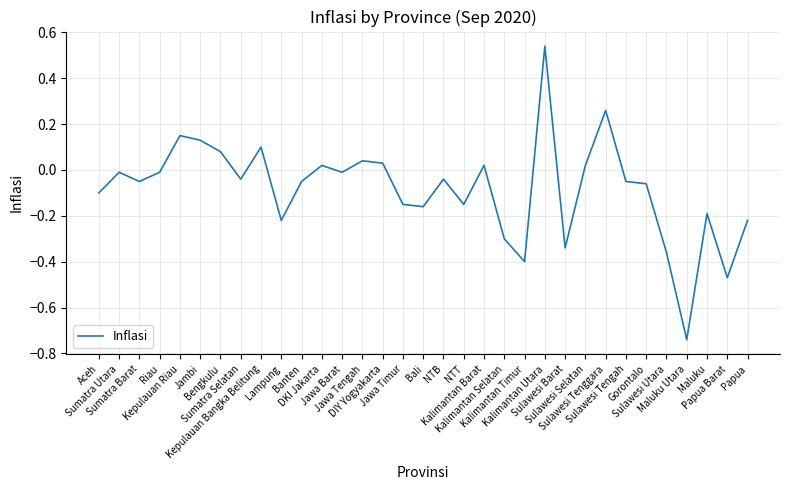

How many values are above zero?

11